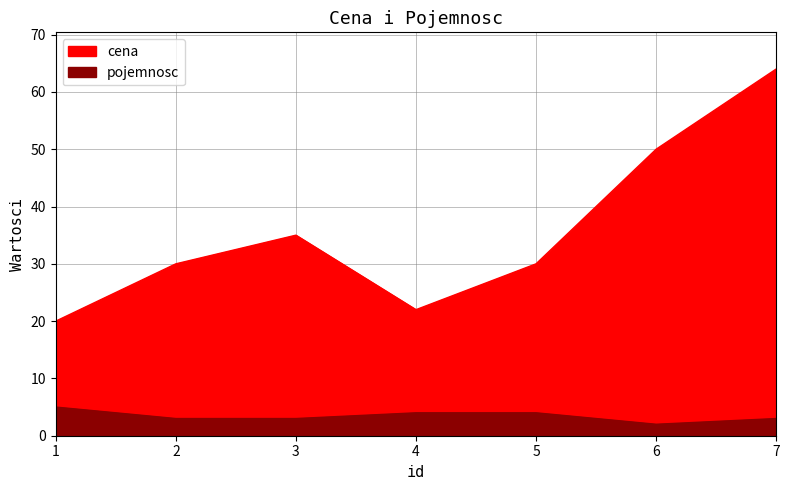

Which series has the largest total across all categories?

cena